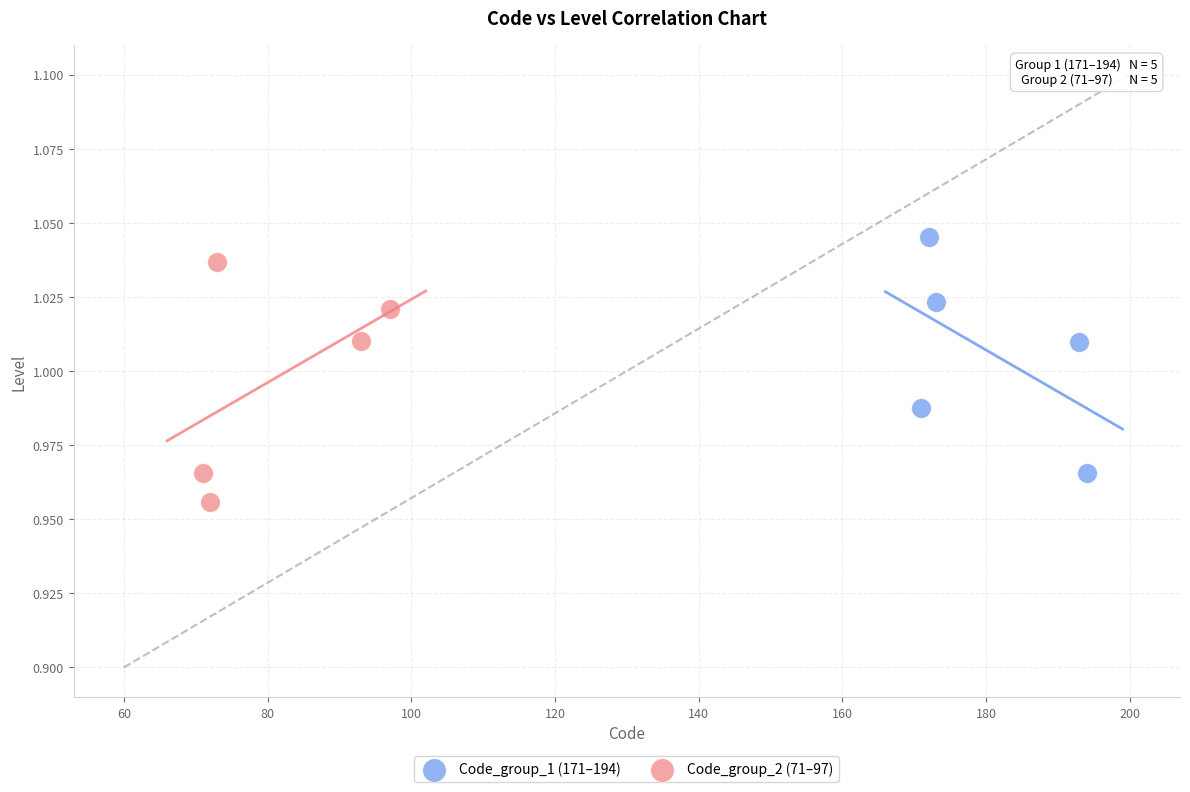

Which series contains the lowest Y value?

Code_group_2 (71–97)